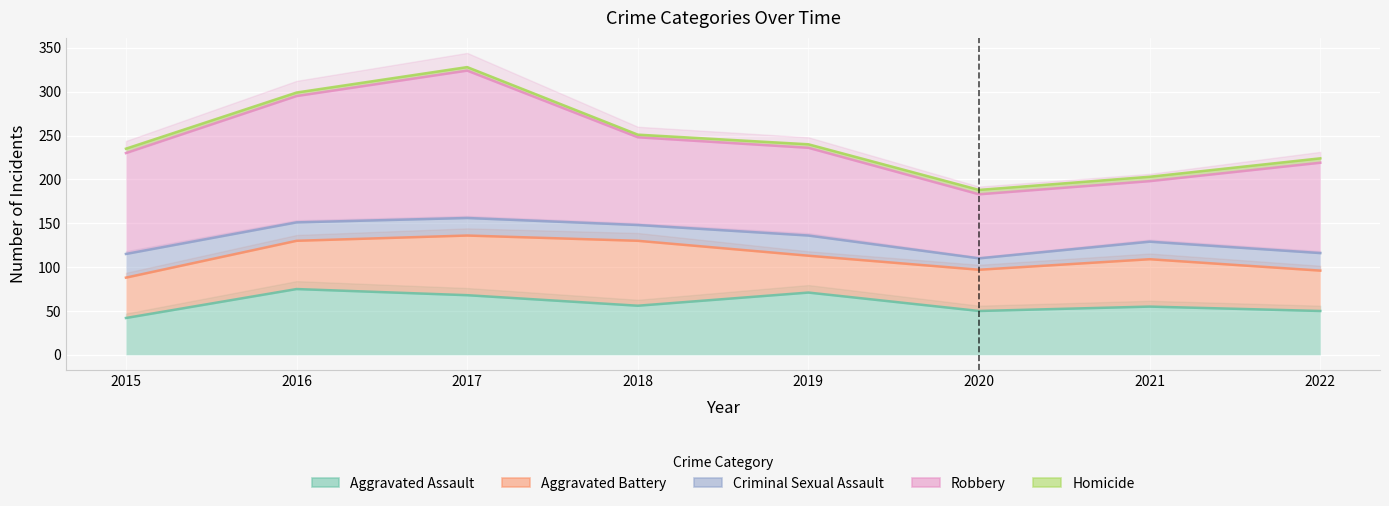

Reading right to left, transcribe all the data shown in this chart.

Aggravated Assault: 2022=50	2021=55	2020=50	2019=71	2018=56	2017=68	2016=75	2015=42
Aggravated Battery: 2022=46	2021=54	2020=47	2019=42	2018=74	2017=68	2016=55	2015=46
Criminal Sexual Assault: 2022=20	2021=20	2020=13	2019=23	2018=18	2017=20	2016=21	2015=27
Robbery: 2022=103	2021=69	2020=73	2019=100	2018=100	2017=168	2016=144	2015=115
Homicide: 2022=5	2021=5	2020=5	2019=4	2018=3	2017=4	2016=4	2015=5